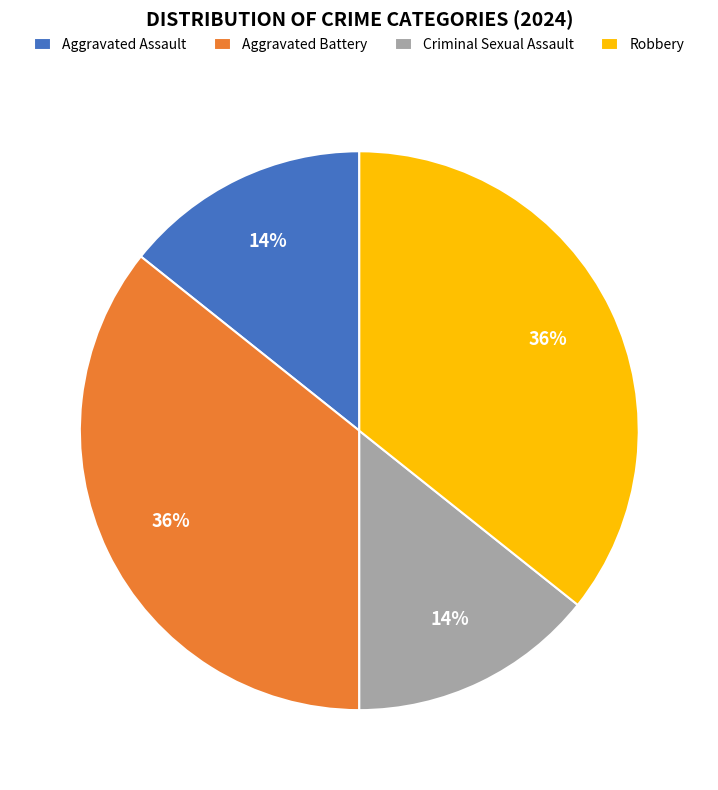

To the nearest percent, what is the combined percentage of Robbery and Criminal Sexual Assault?

50%